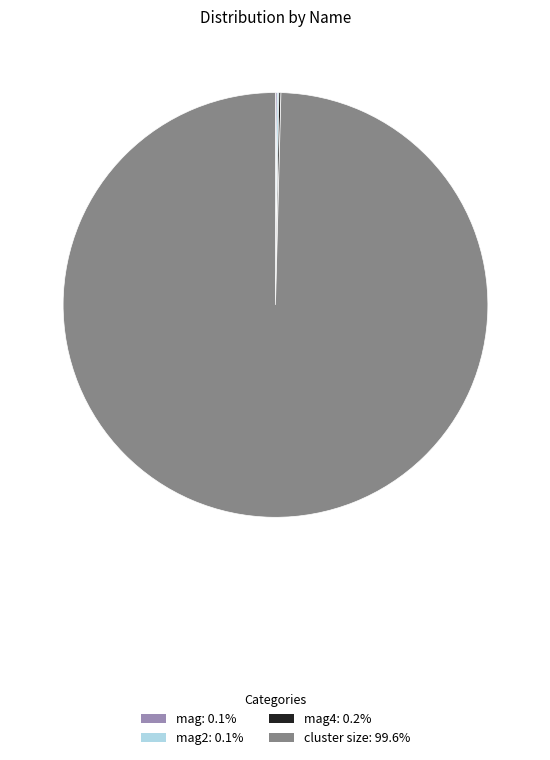

Is there any slice that represents more than half of the pie?

Yes